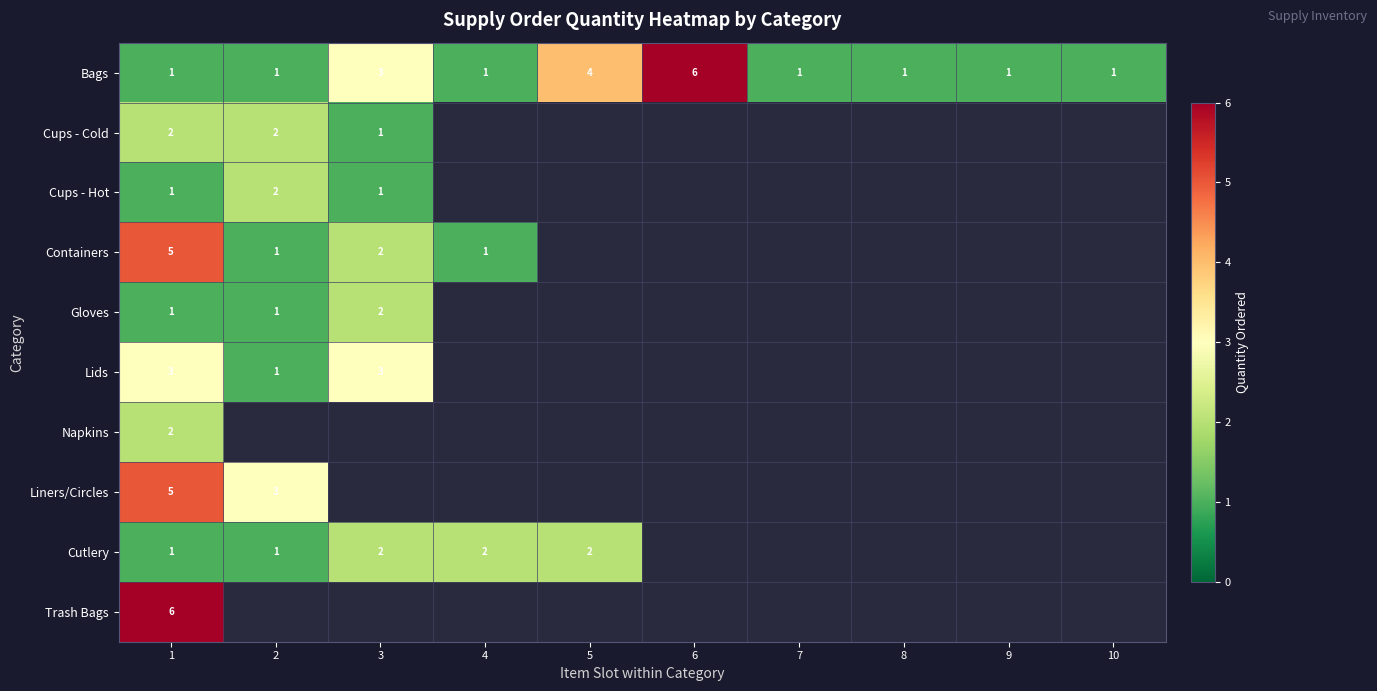

True or false: Cups - Hot has a value of 0 at 3.

False